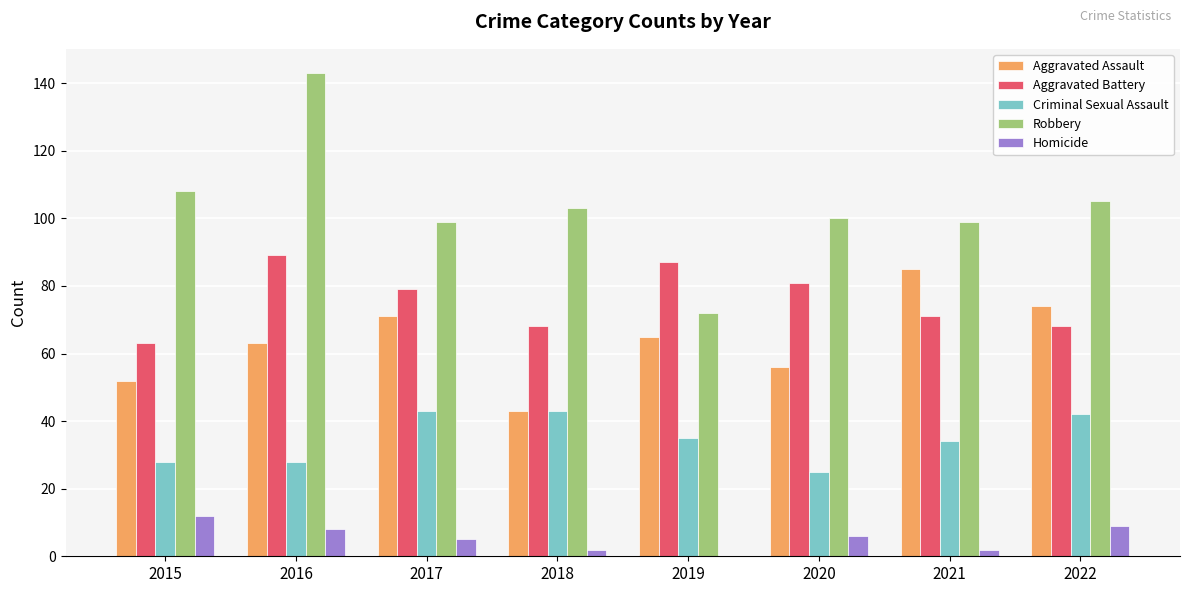

How many groups of bars are there?

8